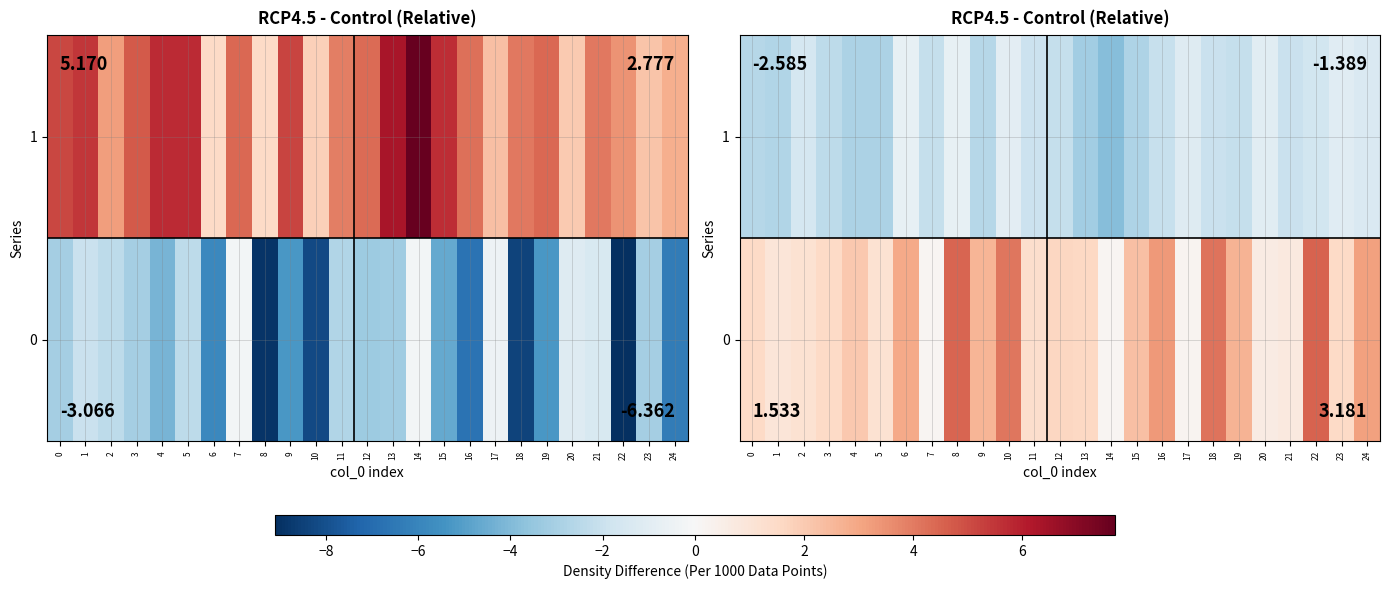

At how many categories does at least one series exceed 3?

6